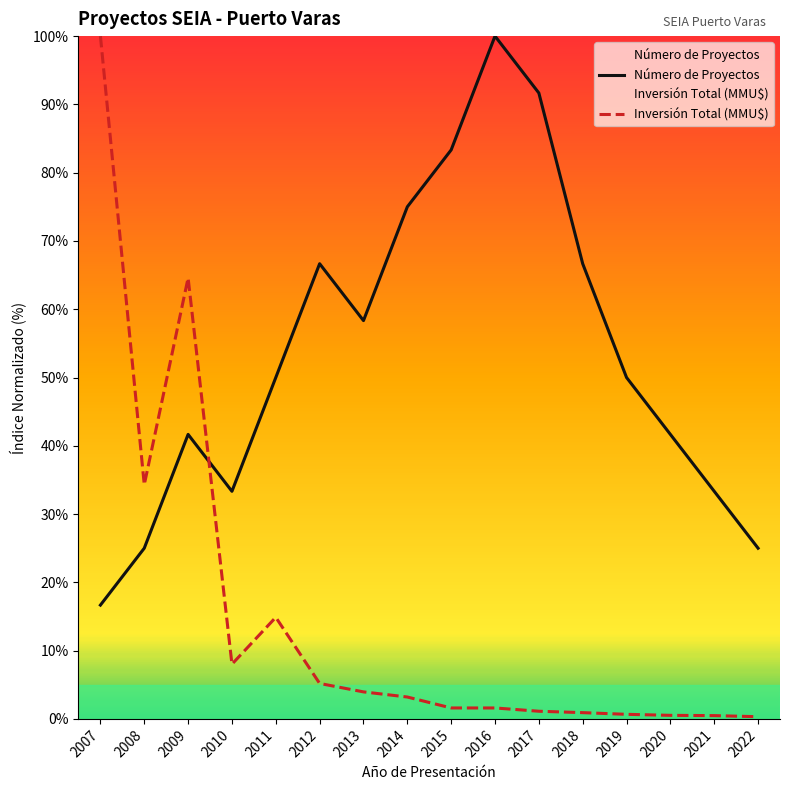

Rank the categories by Inversión Total (MMU$) value from lowest to highest.

2022, 2021, 2020, 2019, 2018, 2017, 2015, 2016, 2014, 2013, 2012, 2010, 2011, 2008, 2009, 2007